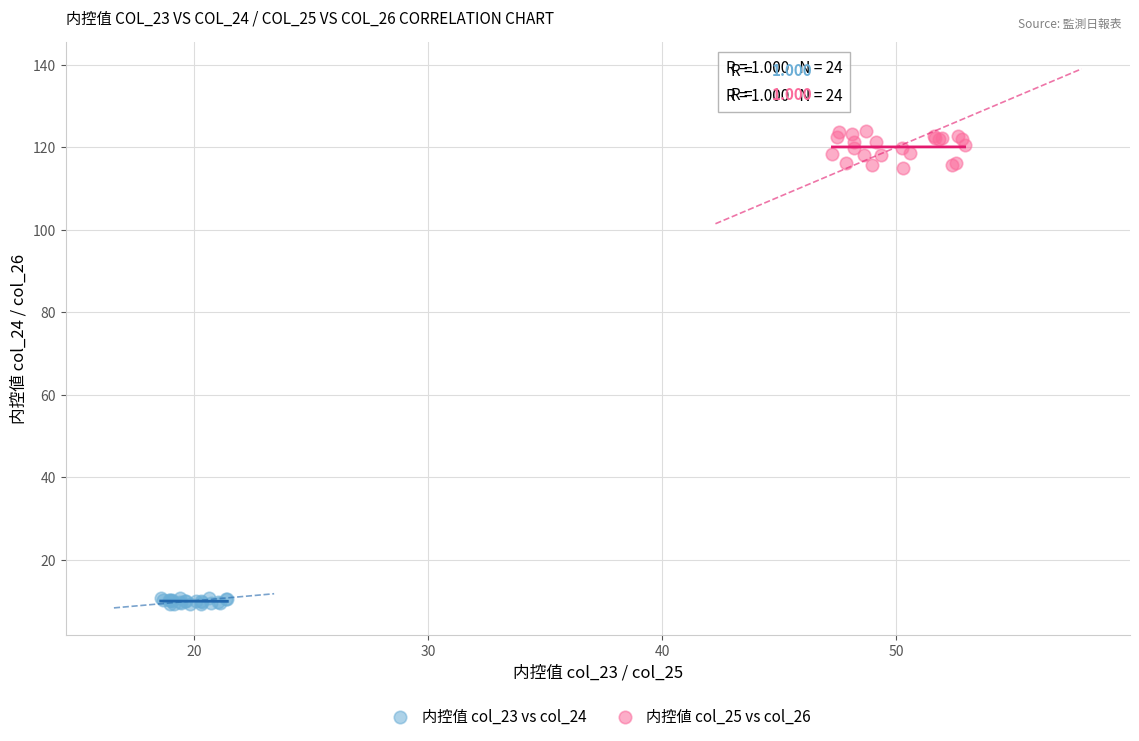

What are all the series names shown in the legend?

内控值 col_23 vs col_24, 内控値 col_25 vs col_26